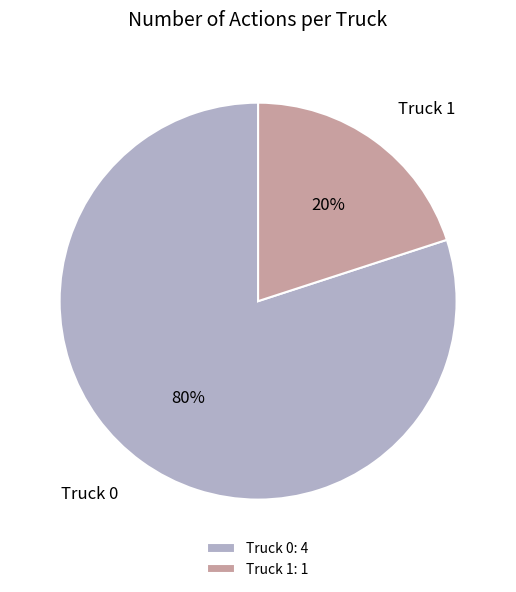

How many segments does this pie chart have?

2